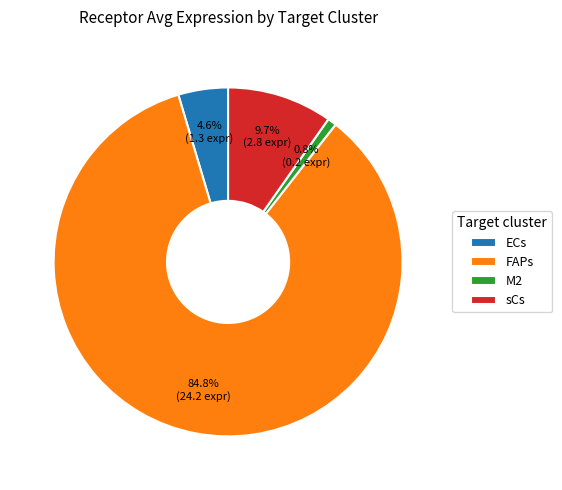

Count the number of slices in the pie.

4